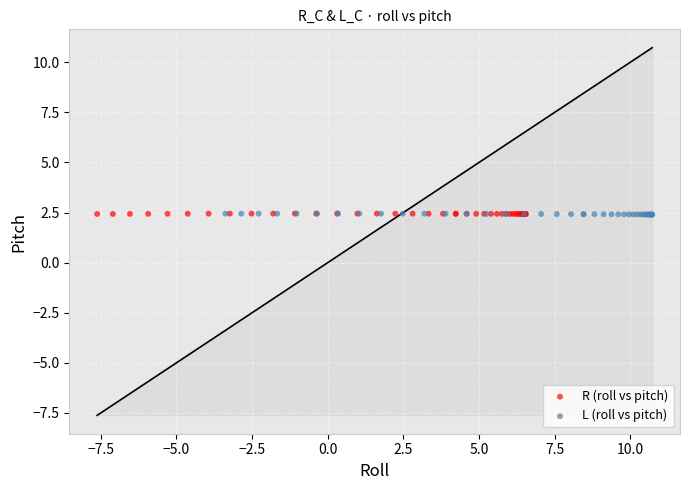

What are all the series names shown in the legend?

R (roll vs pitch), L (roll vs pitch)